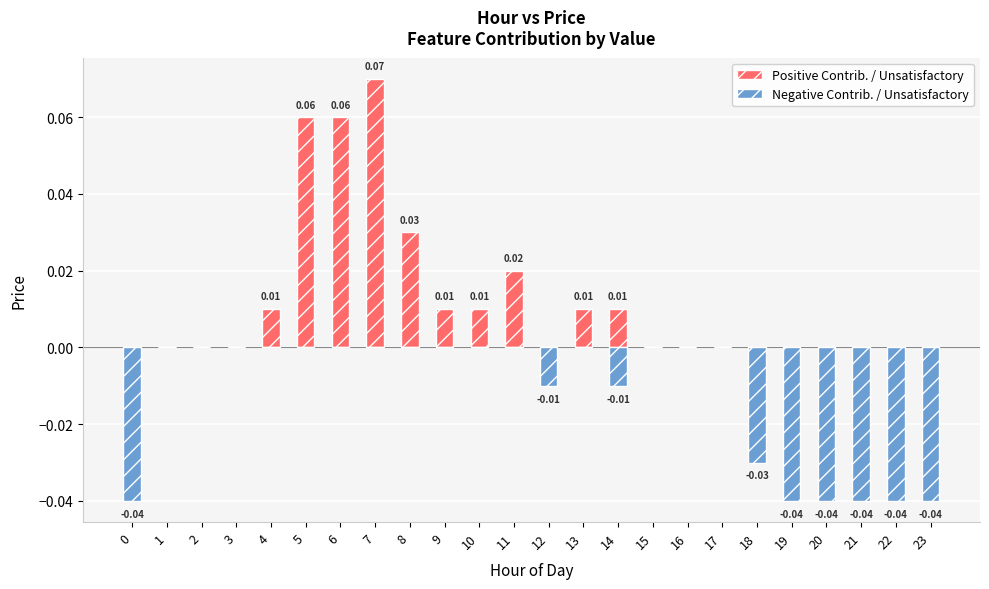

What are all the series names shown in the legend?

Positive Contrib. / Unsatisfactory, Negative Contrib. / Unsatisfactory